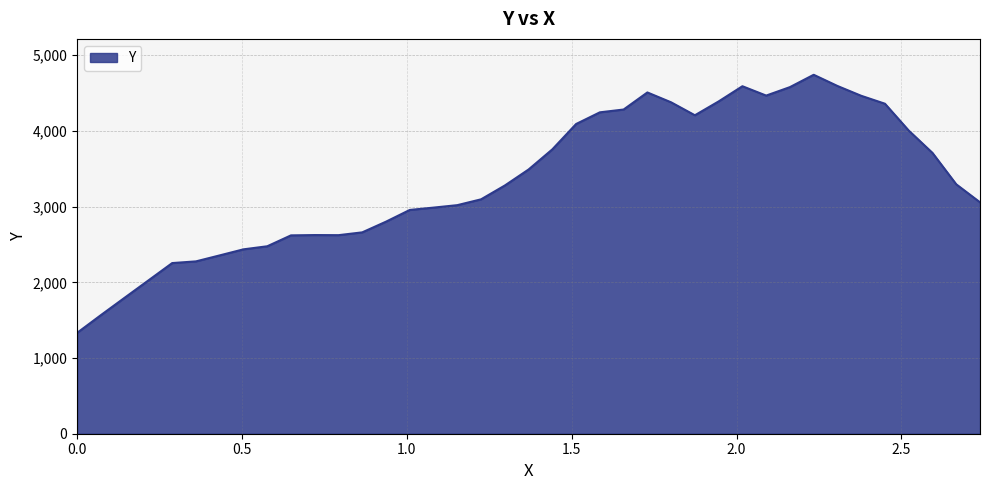

What is the maximum value shown in the chart?

4742.4